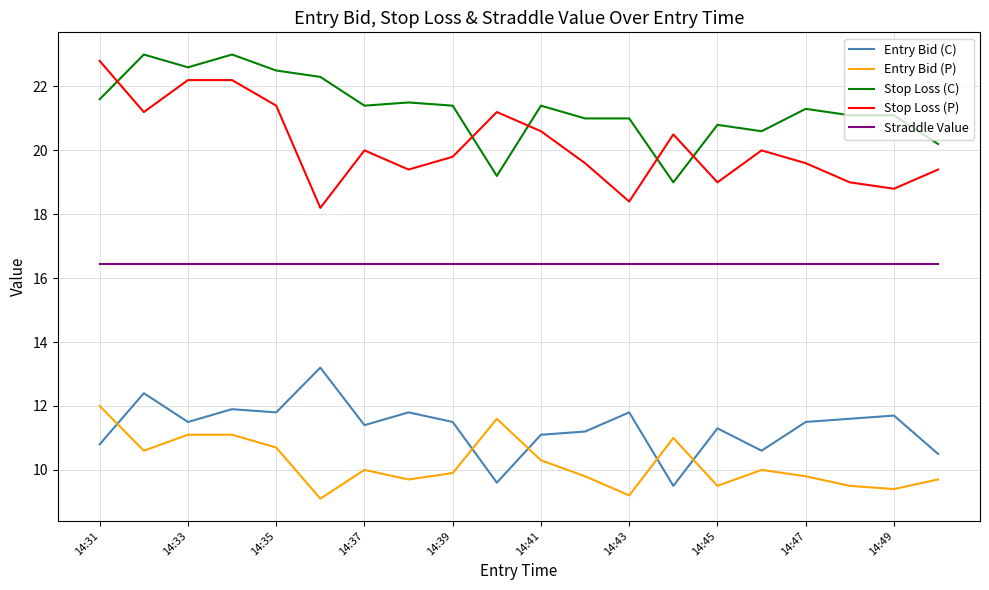

What are all the series names shown in the legend?

Entry Bid (C), Entry Bid (P), Stop Loss (C), Stop Loss (P), Straddle Value